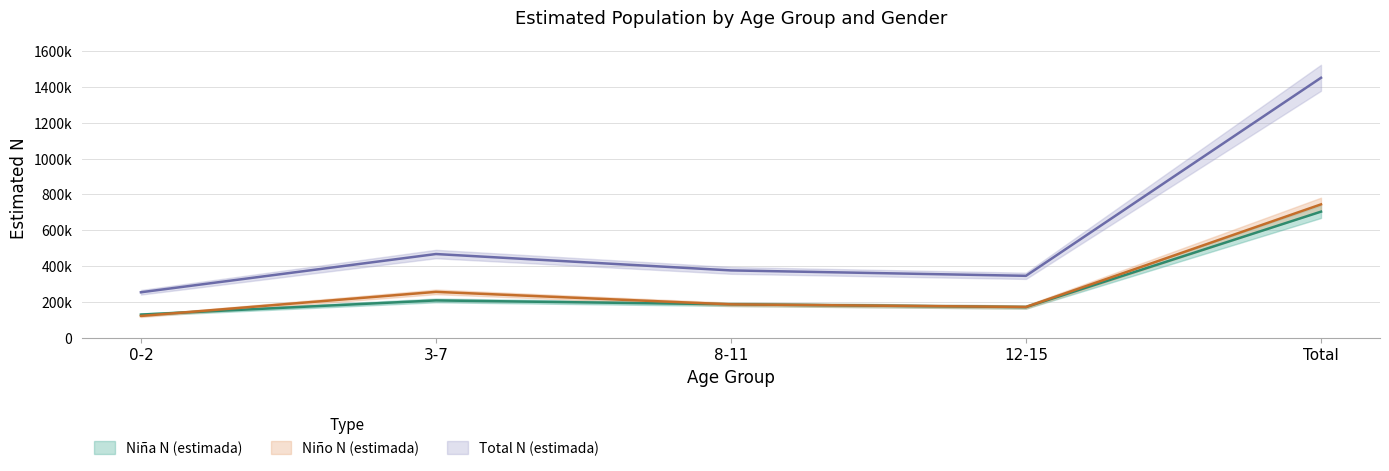

What is the value of the Niño N (estimada) point at the 1st from the left?

124164